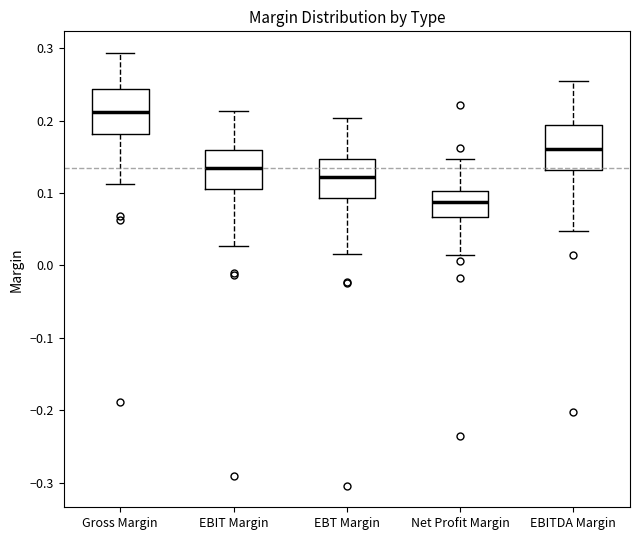

Which box has the lowest median line?

Net Profit Margin